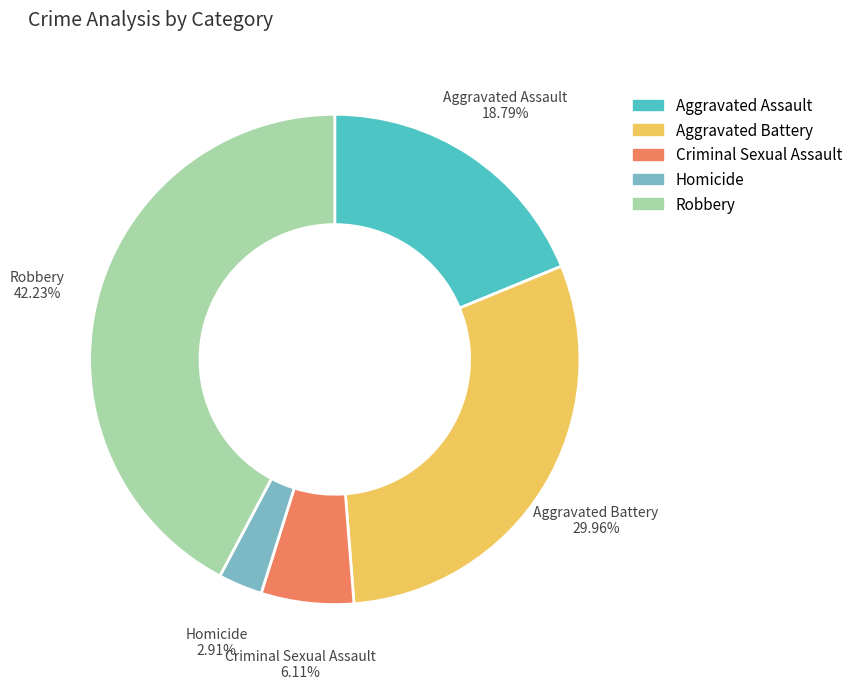

Is it true that Aggravated Battery is 23% of the pie?

False